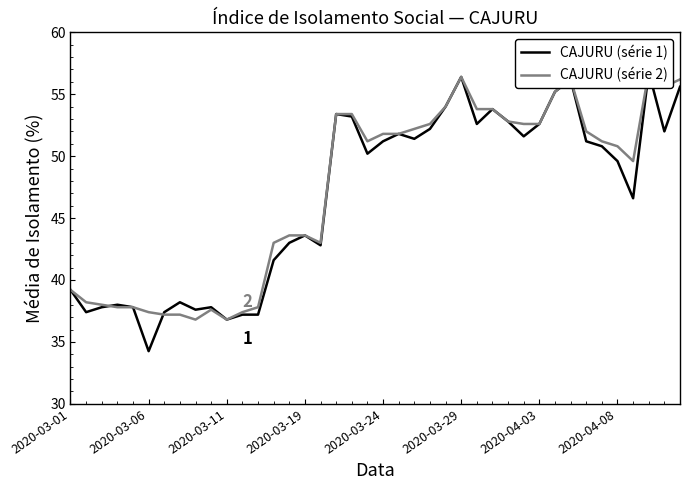

True or false: CAJURU (série 2) and CAJURU (série 1) cross at least once.

True